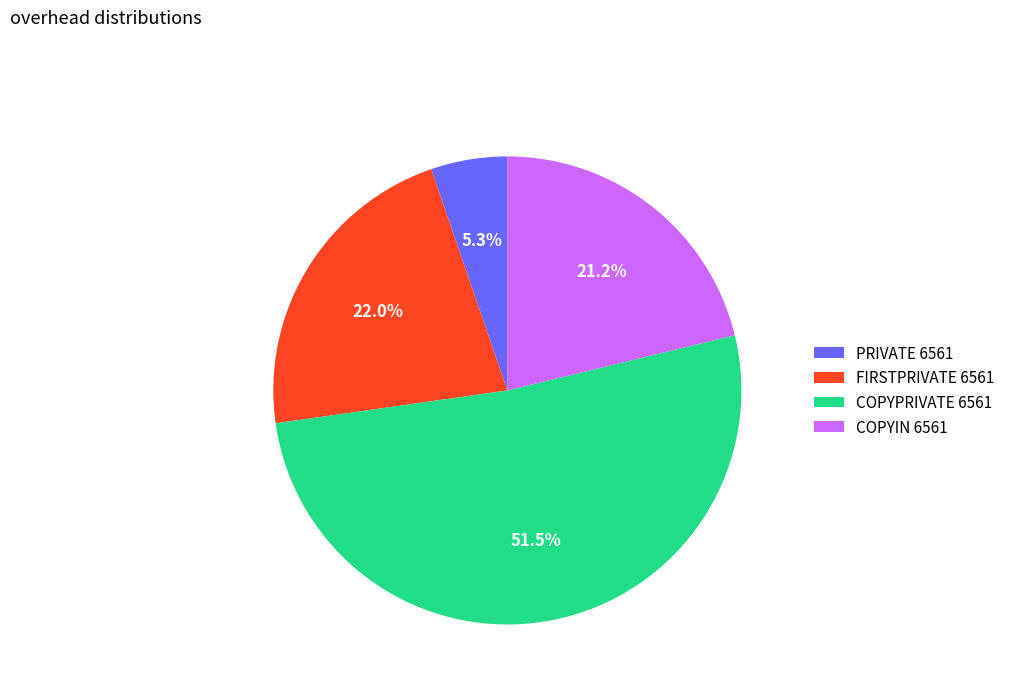

How many slices are in this pie chart?

4